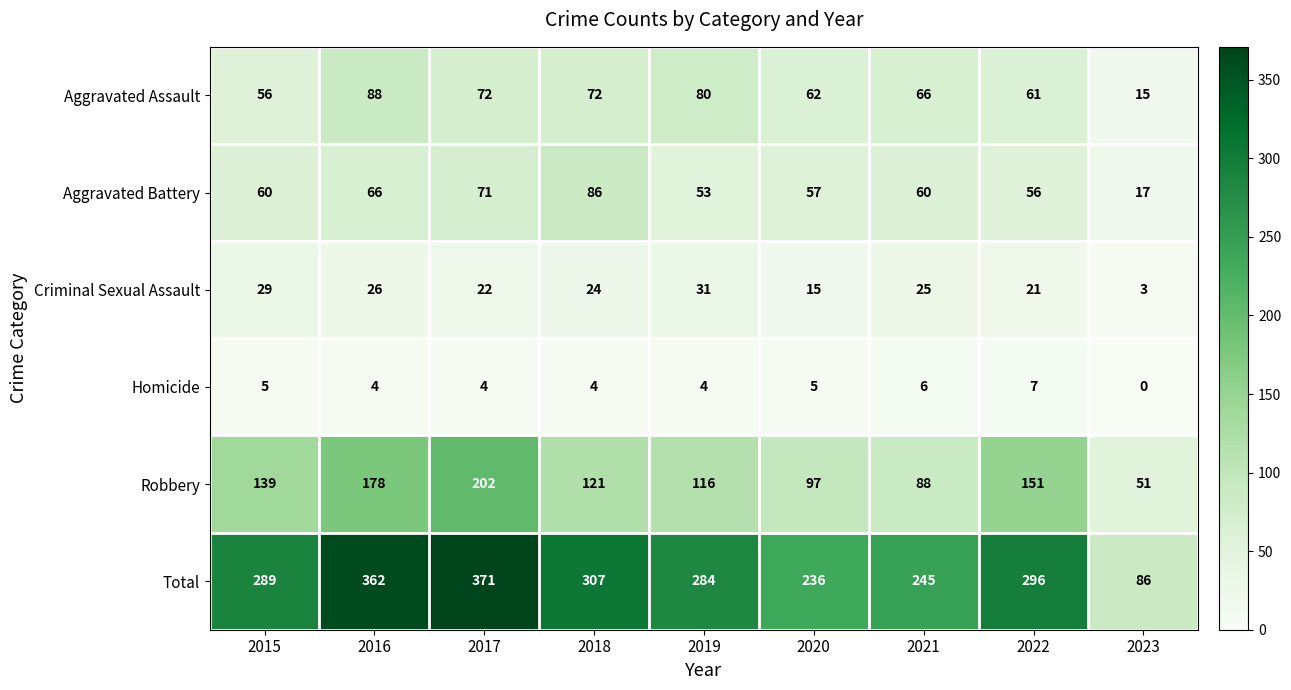

What is the maximum value shown in the chart?

371